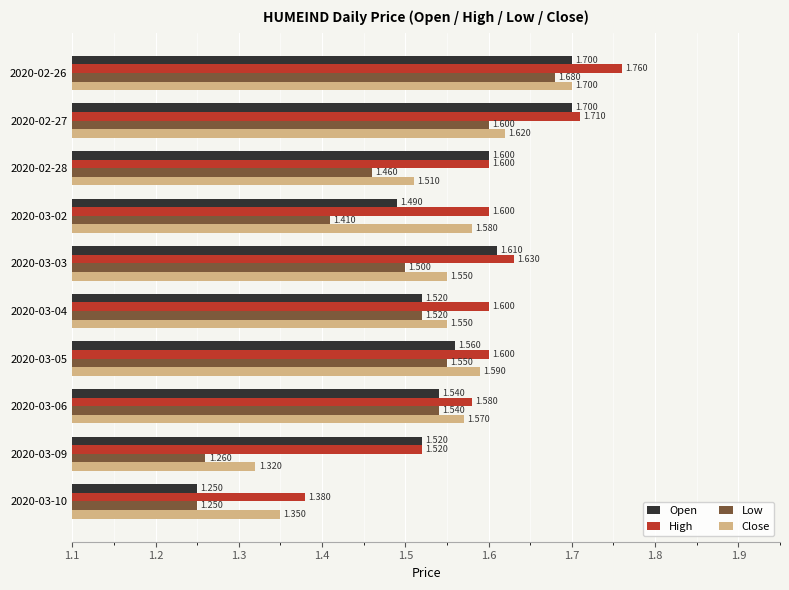

Rank the series at 2020-02-27 from lowest to highest value.

Low, Close, Open, High